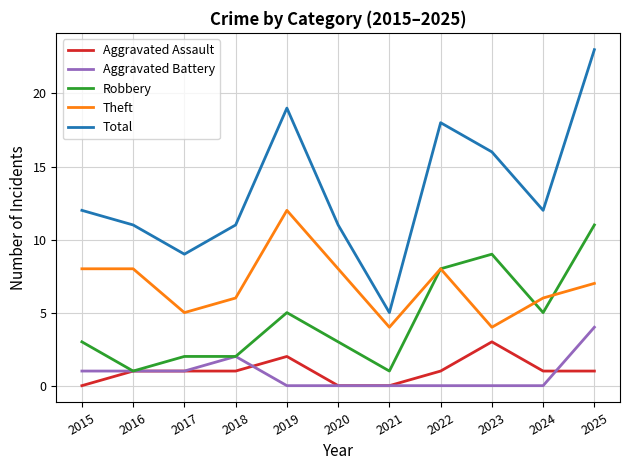

How many distinct data groups are displayed?

5